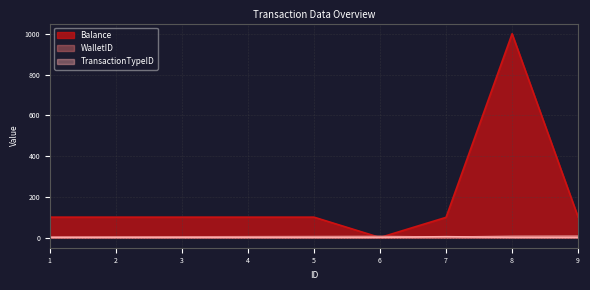

Does the chart display data point markers on the line(s)?

No